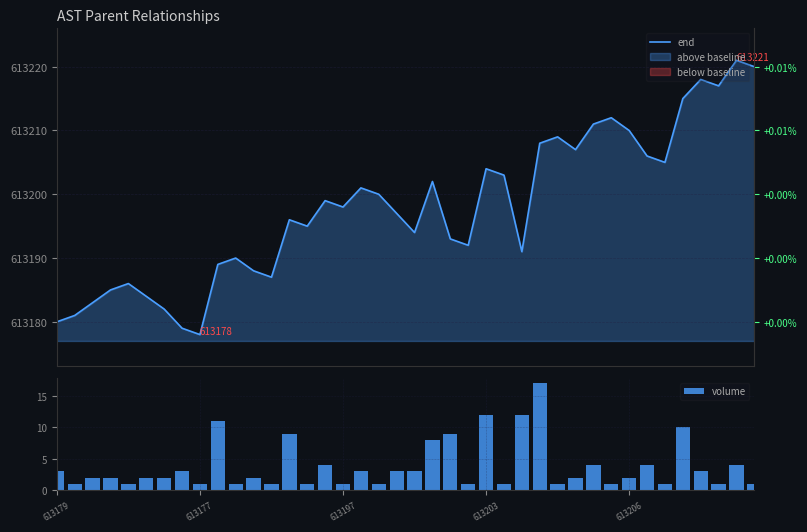

Are the bars grouped side by side (vs. stacked)?

Yes